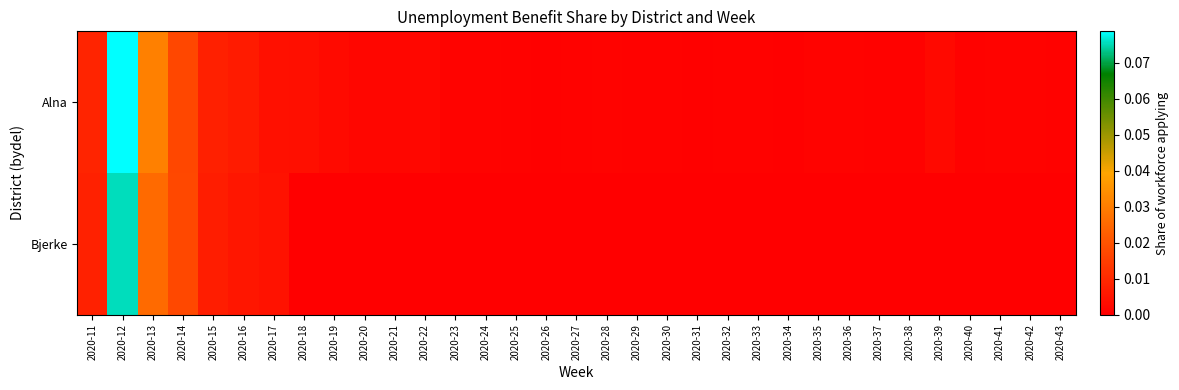

Which series has the largest total across all categories?

Alna